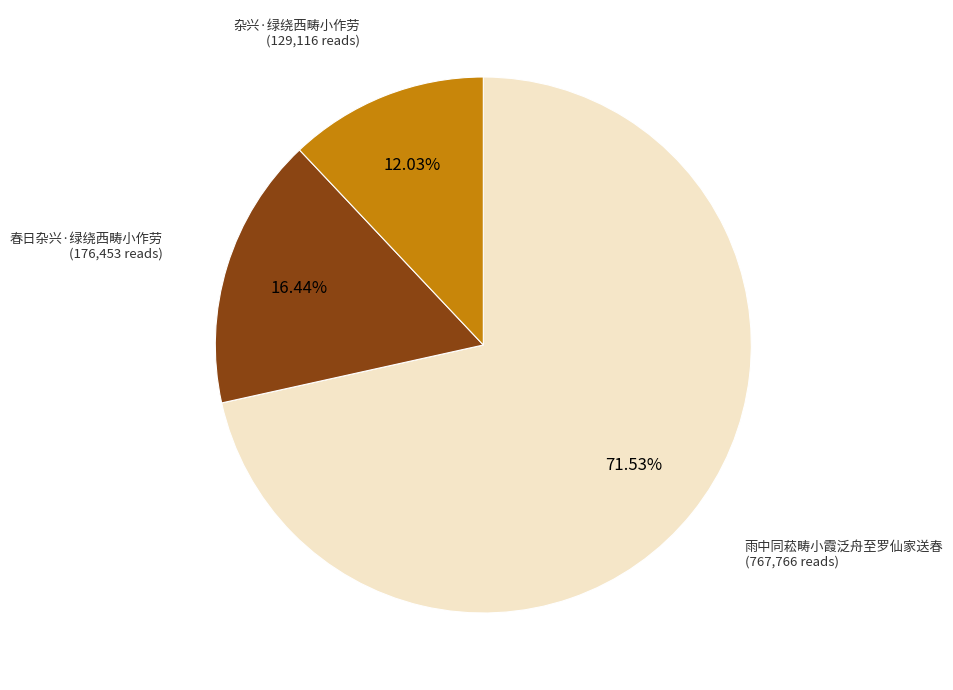

Is there a majority slice in this chart?

Yes